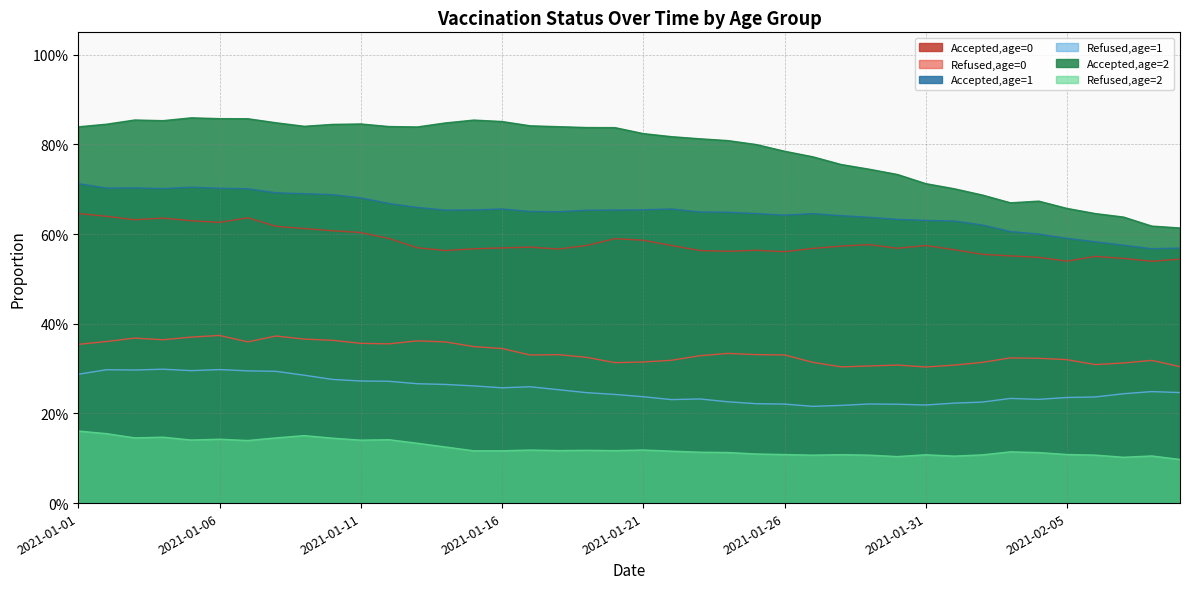

Reading left to right, what are all the values shown in this chart?

Accepted,age=0: 2021-01-01=0.6	2021-01-02=0.6	2021-01-03=0.6	2021-01-04=0.6	2021-01-05=0.6	2021-01-06=0.6	2021-01-07=0.6	2021-01-08=0.6	2021-01-09=0.6	2021-01-10=0.6	2021-01-11=0.6	2021-01-12=0.6	2021-01-13=0.6	2021-01-14=0.6	2021-01-15=0.6	2021-01-16=0.6	2021-01-17=0.6	2021-01-18=0.6	2021-01-19=0.6	2021-01-20=0.6	2021-01-21=0.6	2021-01-22=0.6	2021-01-23=0.6	2021-01-24=0.6	2021-01-25=0.6	2021-01-26=0.6	2021-01-27=0.6	2021-01-28=0.6	2021-01-29=0.6	2021-01-30=0.6	2021-01-31=0.6	2021-02-01=0.6	2021-02-02=0.6	2021-02-03=0.6	2021-02-04=0.5	2021-02-05=0.5	2021-02-06=0.6	2021-02-07=0.5	2021-02-08=0.5	2021-02-09=0.5
Refused,age=0: 2021-01-01=0.4	2021-01-02=0.4	2021-01-03=0.4	2021-01-04=0.4	2021-01-05=0.4	2021-01-06=0.4	2021-01-07=0.4	2021-01-08=0.4	2021-01-09=0.4	2021-01-10=0.4	2021-01-11=0.4	2021-01-12=0.4	2021-01-13=0.4	2021-01-14=0.4	2021-01-15=0.3	2021-01-16=0.3	2021-01-17=0.3	2021-01-18=0.3	2021-01-19=0.3	2021-01-20=0.3	2021-01-21=0.3	2021-01-22=0.3	2021-01-23=0.3	2021-01-24=0.3	2021-01-25=0.3	2021-01-26=0.3	2021-01-27=0.3	2021-01-28=0.3	2021-01-29=0.3	2021-01-30=0.3	2021-01-31=0.3	2021-02-01=0.3	2021-02-02=0.3	2021-02-03=0.3	2021-02-04=0.3	2021-02-05=0.3	2021-02-06=0.3	2021-02-07=0.3	2021-02-08=0.3	2021-02-09=0.3
Accepted,age=1: 2021-01-01=0.7	2021-01-02=0.7	2021-01-03=0.7	2021-01-04=0.7	2021-01-05=0.7	2021-01-06=0.7	2021-01-07=0.7	2021-01-08=0.7	2021-01-09=0.7	2021-01-10=0.7	2021-01-11=0.7	2021-01-12=0.7	2021-01-13=0.7	2021-01-14=0.7	2021-01-15=0.7	2021-01-16=0.7	2021-01-17=0.7	2021-01-18=0.6	2021-01-19=0.7	2021-01-20=0.7	2021-01-21=0.7	2021-01-22=0.7	2021-01-23=0.6	2021-01-24=0.6	2021-01-25=0.6	2021-01-26=0.6	2021-01-27=0.6	2021-01-28=0.6	2021-01-29=0.6	2021-01-30=0.6	2021-01-31=0.6	2021-02-01=0.6	2021-02-02=0.6	2021-02-03=0.6	2021-02-04=0.6	2021-02-05=0.6	2021-02-06=0.6	2021-02-07=0.6	2021-02-08=0.6	2021-02-09=0.6
Refused,age=1: 2021-01-01=0.3	2021-01-02=0.3	2021-01-03=0.3	2021-01-04=0.3	2021-01-05=0.3	2021-01-06=0.3	2021-01-07=0.3	2021-01-08=0.3	2021-01-09=0.3	2021-01-10=0.3	2021-01-11=0.3	2021-01-12=0.3	2021-01-13=0.3	2021-01-14=0.3	2021-01-15=0.3	2021-01-16=0.3	2021-01-17=0.3	2021-01-18=0.3	2021-01-19=0.2	2021-01-20=0.2	2021-01-21=0.2	2021-01-22=0.2	2021-01-23=0.2	2021-01-24=0.2	2021-01-25=0.2	2021-01-26=0.2	2021-01-27=0.2	2021-01-28=0.2	2021-01-29=0.2	2021-01-30=0.2	2021-01-31=0.2	2021-02-01=0.2	2021-02-02=0.2	2021-02-03=0.2	2021-02-04=0.2	2021-02-05=0.2	2021-02-06=0.2	2021-02-07=0.2	2021-02-08=0.2	2021-02-09=0.2
Accepted,age=2: 2021-01-01=0.8	2021-01-02=0.8	2021-01-03=0.9	2021-01-04=0.9	2021-01-05=0.9	2021-01-06=0.9	2021-01-07=0.9	2021-01-08=0.8	2021-01-09=0.8	2021-01-10=0.8	2021-01-11=0.8	2021-01-12=0.8	2021-01-13=0.8	2021-01-14=0.8	2021-01-15=0.9	2021-01-16=0.9	2021-01-17=0.8	2021-01-18=0.8	2021-01-19=0.8	2021-01-20=0.8	2021-01-21=0.8	2021-01-22=0.8	2021-01-23=0.8	2021-01-24=0.8	2021-01-25=0.8	2021-01-26=0.8	2021-01-27=0.8	2021-01-28=0.8	2021-01-29=0.7	2021-01-30=0.7	2021-01-31=0.7	2021-02-01=0.7	2021-02-02=0.7	2021-02-03=0.7	2021-02-04=0.7	2021-02-05=0.7	2021-02-06=0.6	2021-02-07=0.6	2021-02-08=0.6	2021-02-09=0.6
Refused,age=2: 2021-01-01=0.2	2021-01-02=0.2	2021-01-03=0.1	2021-01-04=0.1	2021-01-05=0.1	2021-01-06=0.1	2021-01-07=0.1	2021-01-08=0.1	2021-01-09=0.2	2021-01-10=0.1	2021-01-11=0.1	2021-01-12=0.1	2021-01-13=0.1	2021-01-14=0.1	2021-01-15=0.1	2021-01-16=0.1	2021-01-17=0.1	2021-01-18=0.1	2021-01-19=0.1	2021-01-20=0.1	2021-01-21=0.1	2021-01-22=0.1	2021-01-23=0.1	2021-01-24=0.1	2021-01-25=0.1	2021-01-26=0.1	2021-01-27=0.1	2021-01-28=0.1	2021-01-29=0.1	2021-01-30=0.1	2021-01-31=0.1	2021-02-01=0.1	2021-02-02=0.1	2021-02-03=0.1	2021-02-04=0.1	2021-02-05=0.1	2021-02-06=0.1	2021-02-07=0.1	2021-02-08=0.1	2021-02-09=0.1